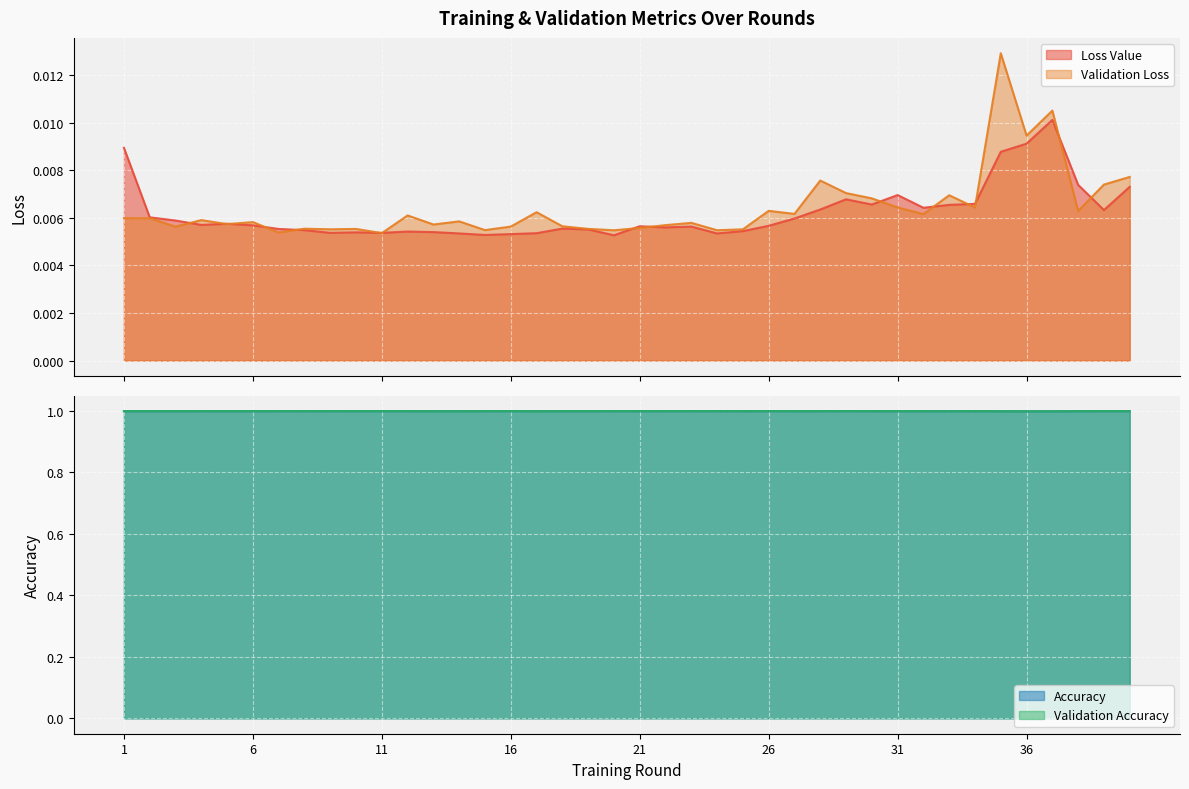

At which category does the chart reach its minimum across all series?

20